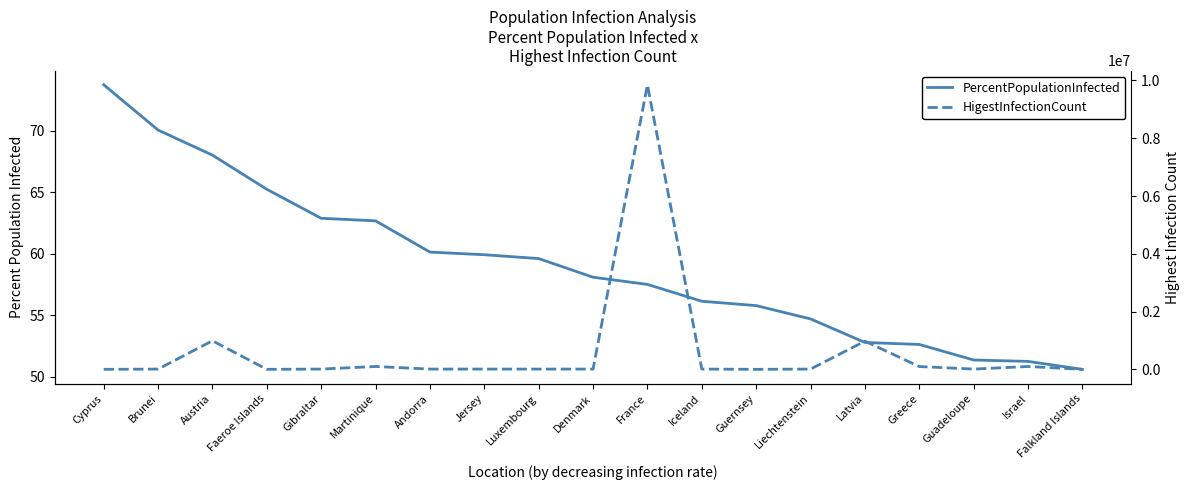

Between Israel and Jersey, which is larger?

Jersey